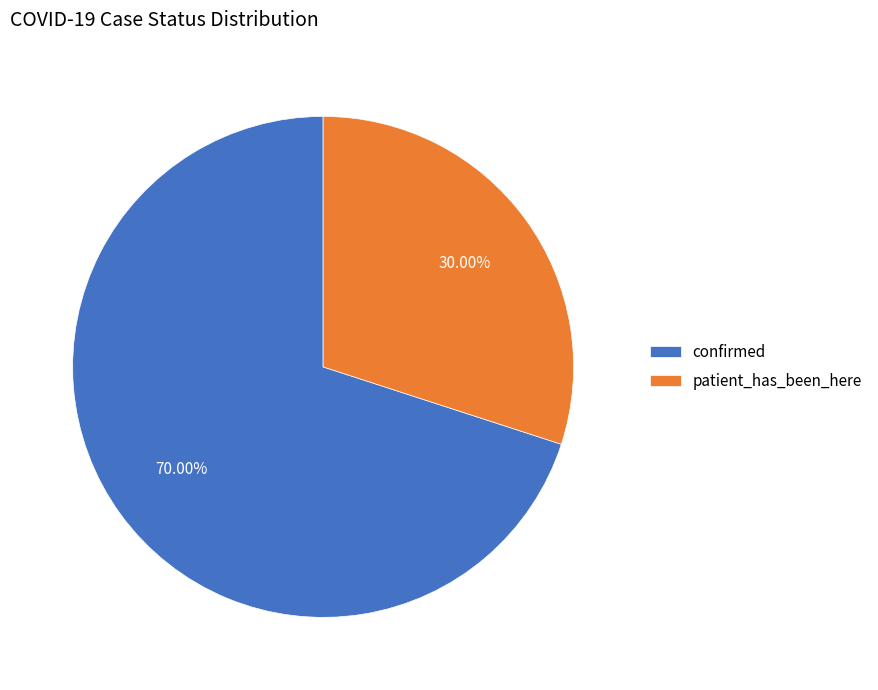

Is it true that patient_has_been_here is 20% of the pie?

False